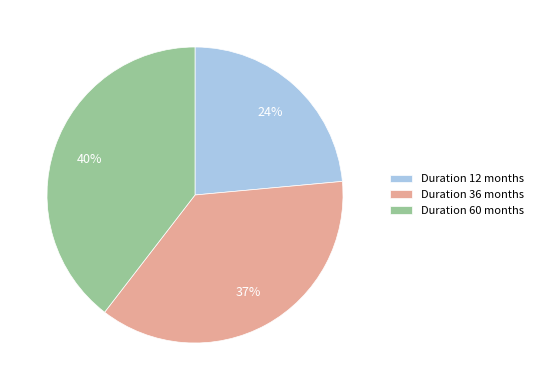

Count the number of slices in the pie.

3